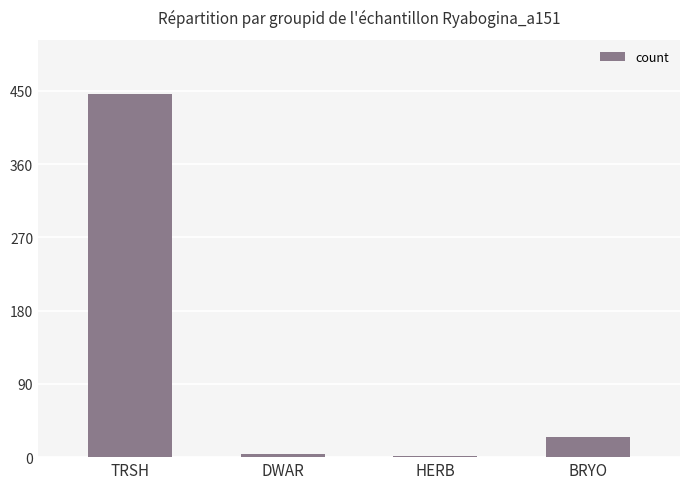

Is it true that the value at BRYO is 25?

True